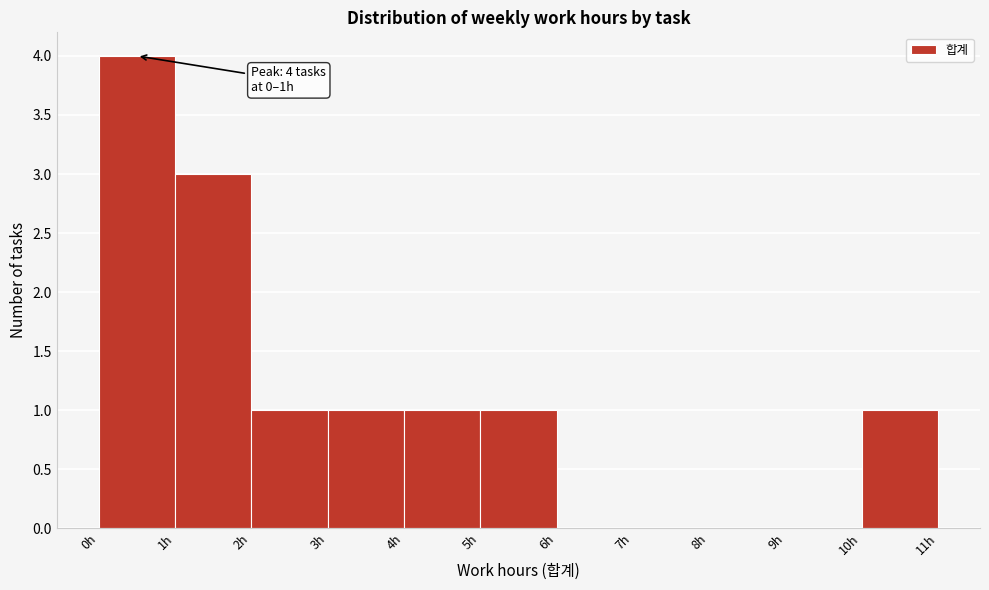

Over which range of the x-axis is the bar tallest?

0 to 1